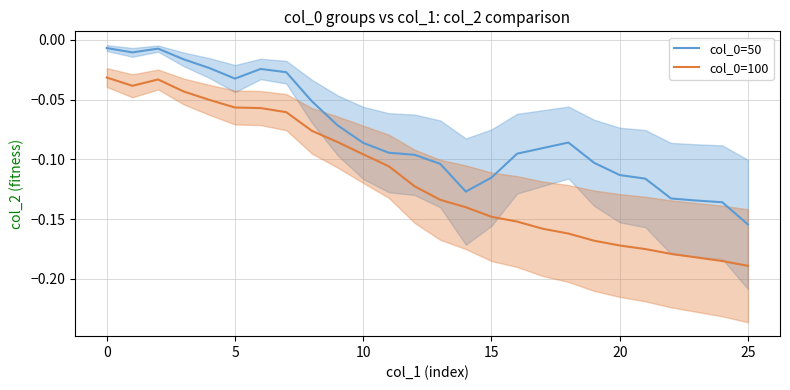

True or false: col_0=100 and col_0=50 cross at least once.

False